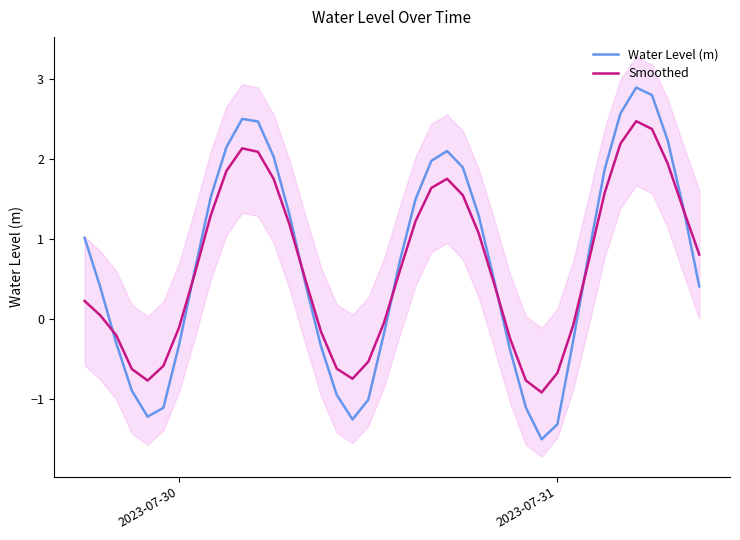

What is the highest value of the Water Level (m) series?

2.9